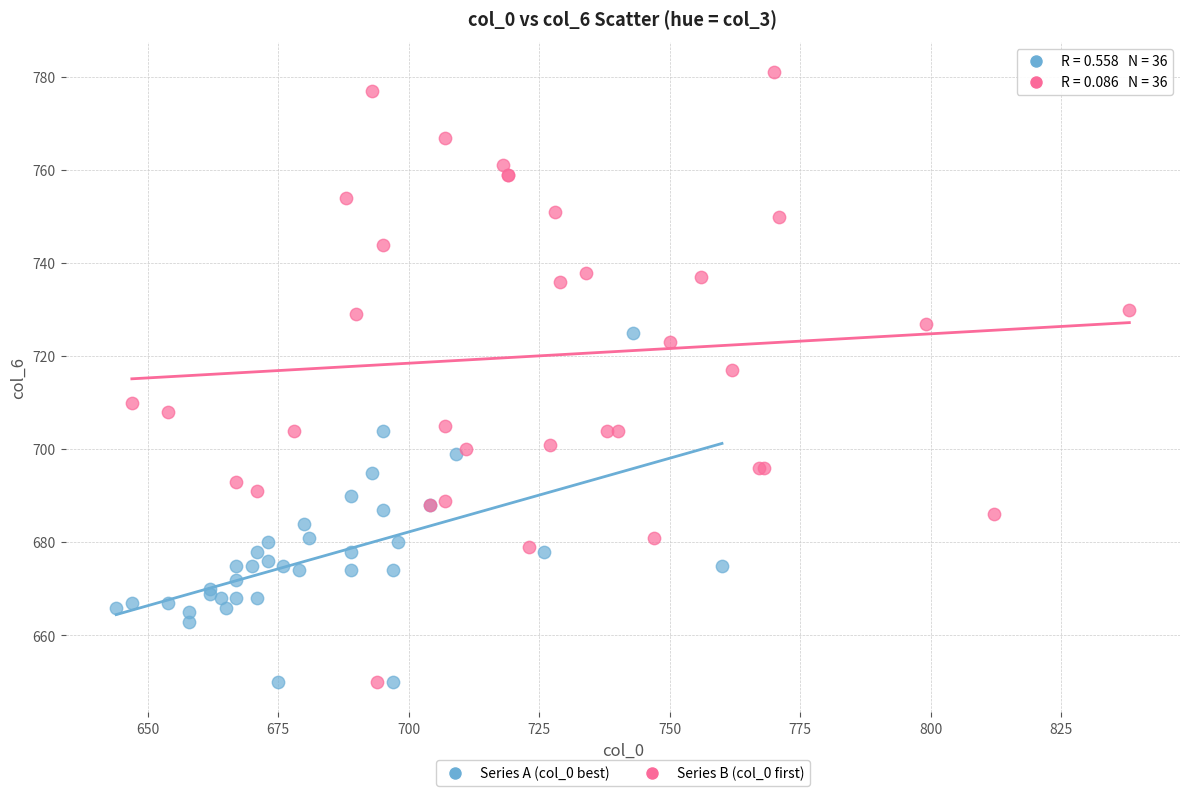

What are all the series names shown in the legend?

Series A (col_0 best), Series B (col_0 first)